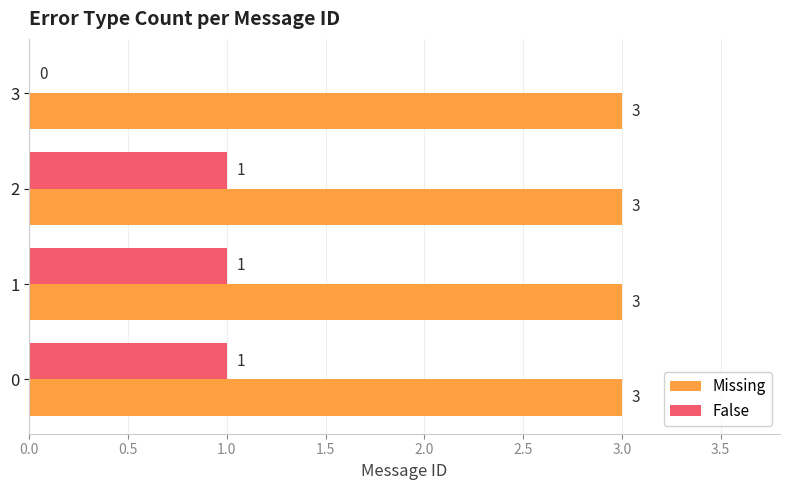

What is the total value across all series at 0?

4